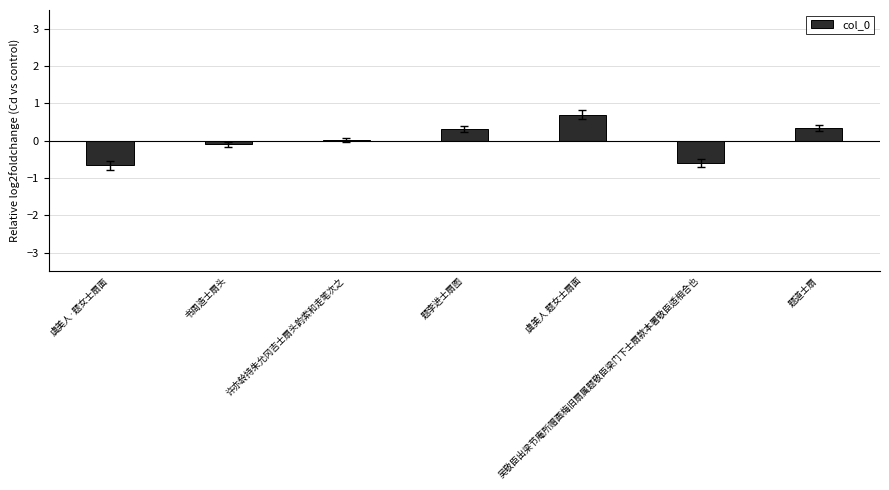

At which category does the chart reach its peak across all series?

虞美人 题女士扇面